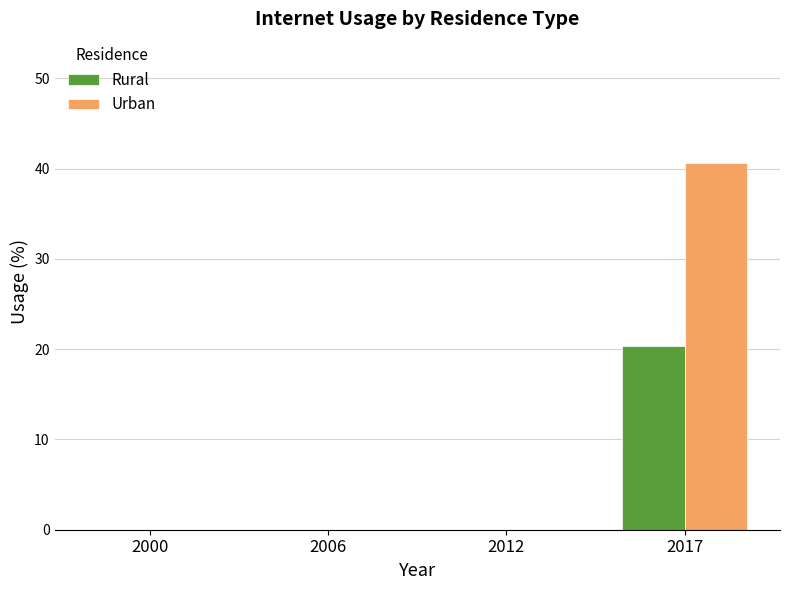

The value of Rural at 2006 is -7.3. True or false?

False